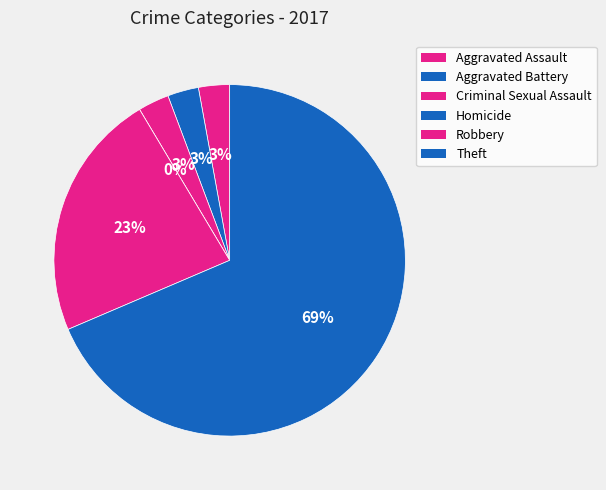

To the nearest percent, what is the difference between the largest and smallest slice percentages?

69%